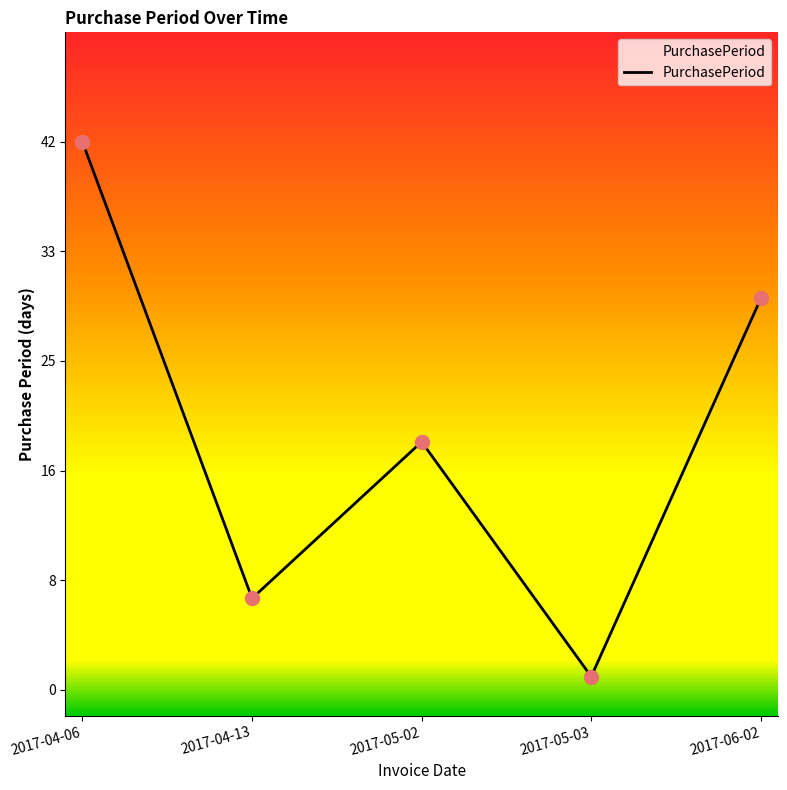

Approximately how many times larger is the value at 2017-04-06 compared to 2017-05-02?

2.2